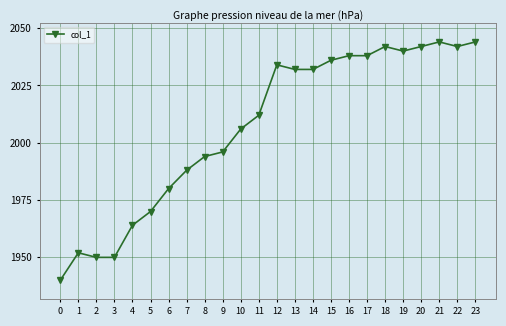

What value does the data have at 9, to the nearest 10?

2000